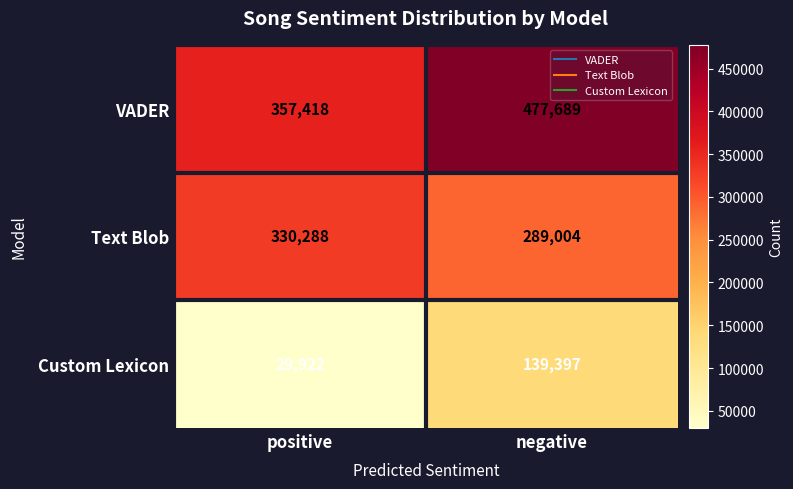

What is the sum of all VADER values?

835107